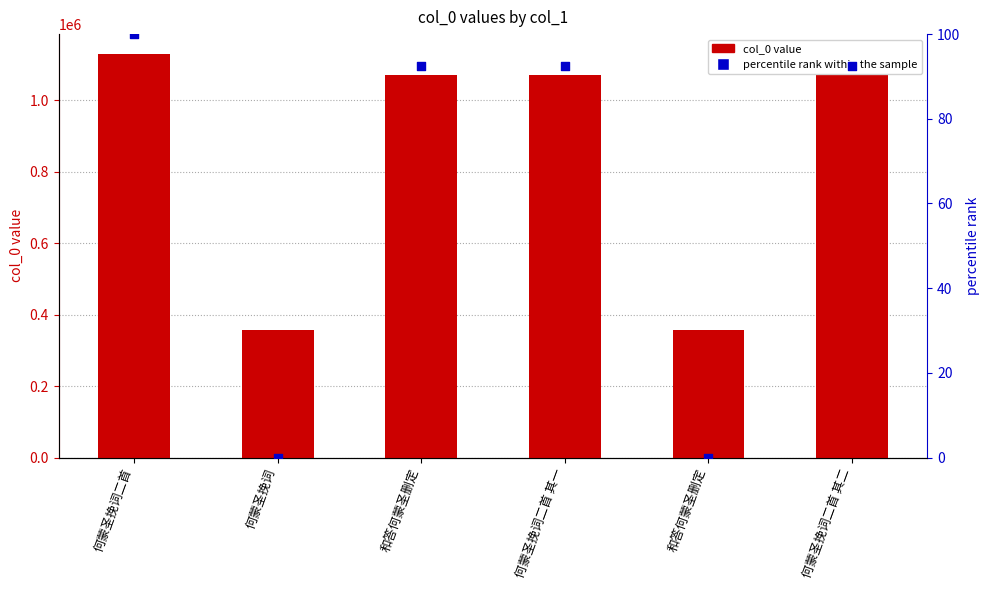

Which series contains the highest Y value?

col_0